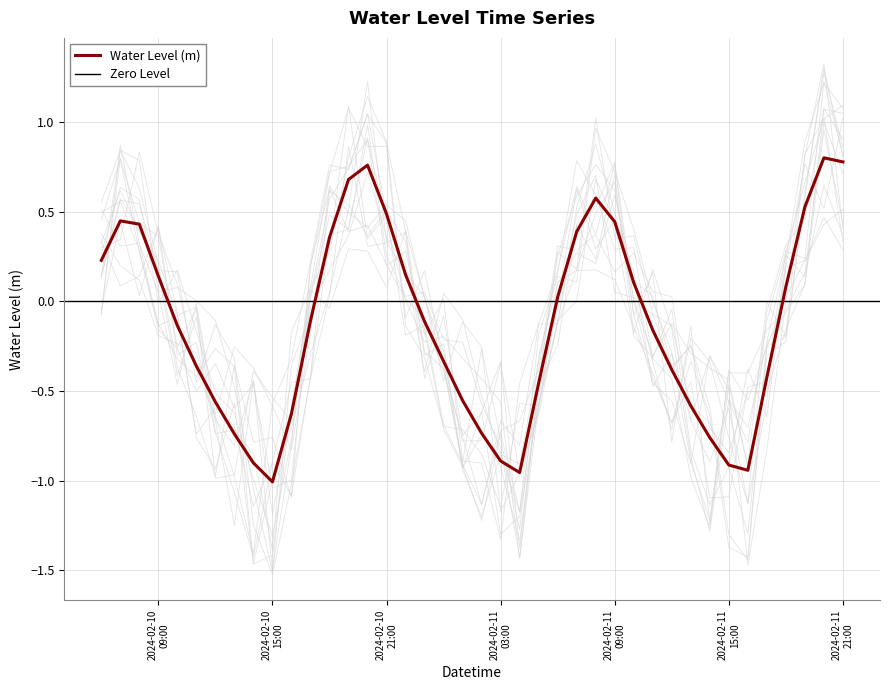

Where does the data first go above 0?

2024-02-10 06:00:00